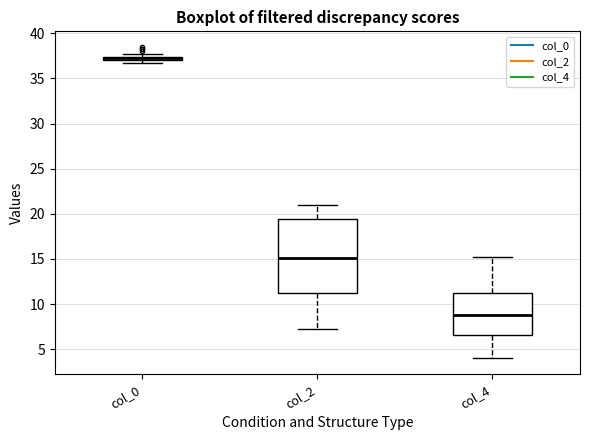

Which box is the tallest, from its lower edge to its upper edge?

col_2